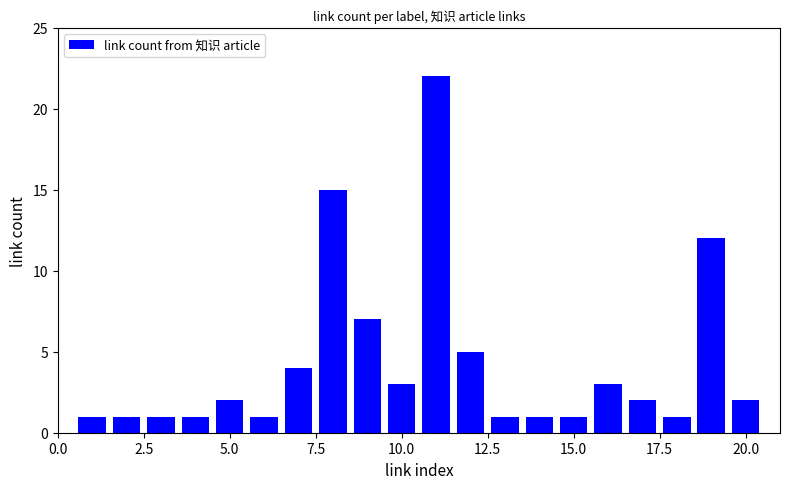

What is the maximum value shown in the chart?

22